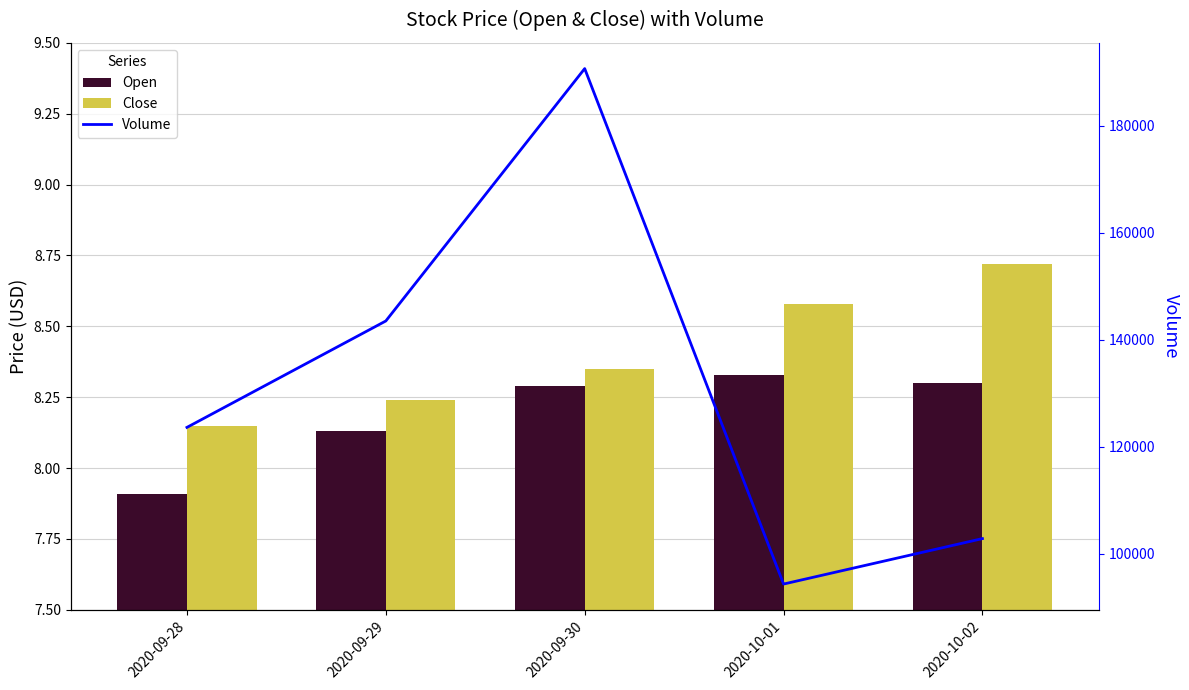

What position from the right is 2020-10-02?

1